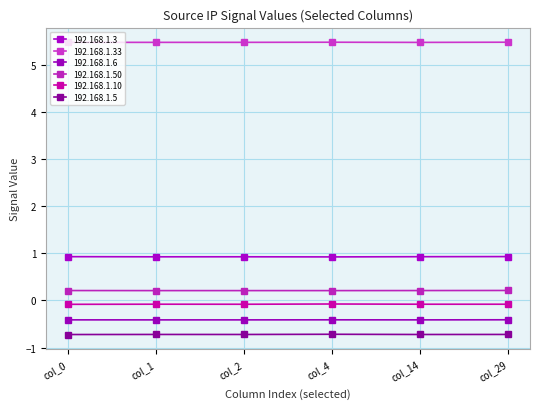

What is the minimum value for 192.168.1.6?

-0.4